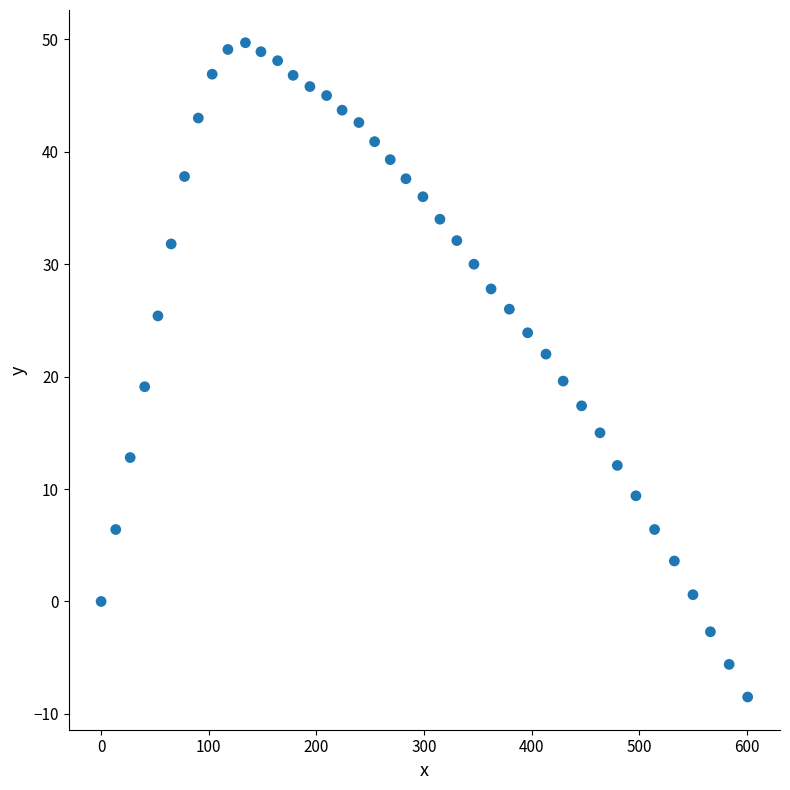

What is the range of Y values (max minus min)?

58.2